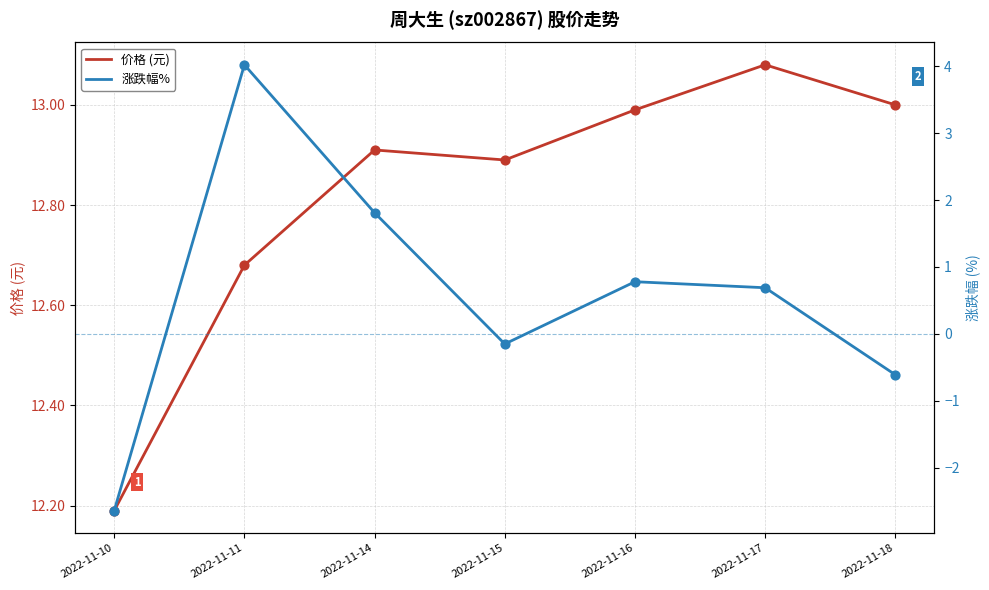

Is the value of 价格 (元) at 2022-11-18 greater than the value of 涨跌幅% at 2022-11-15?

Yes